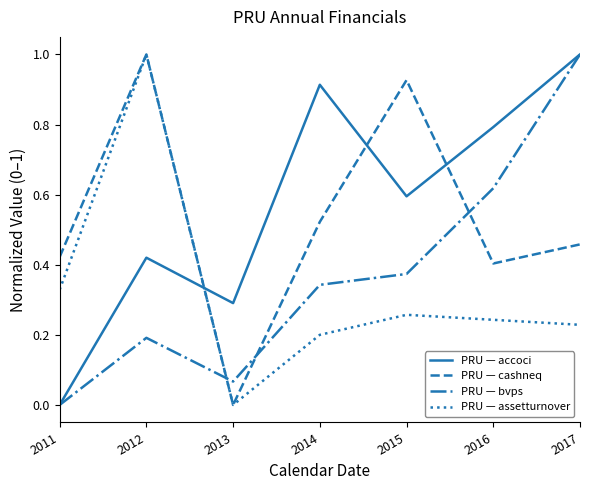

What is the difference between the maximum and minimum values in the PRU — bvps series?

1.0